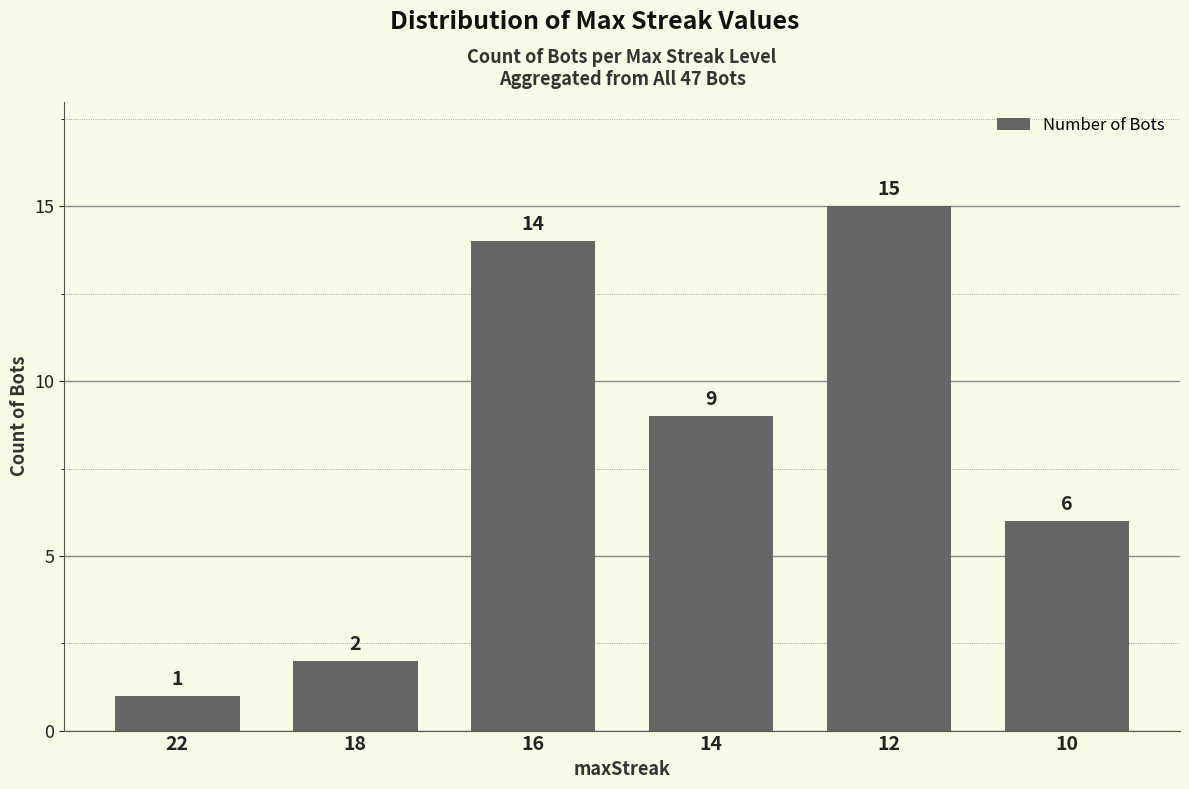

Reading right to left, transcribe all the data shown in this chart.

10=6	12=15	14=9	16=14	18=2	22=1